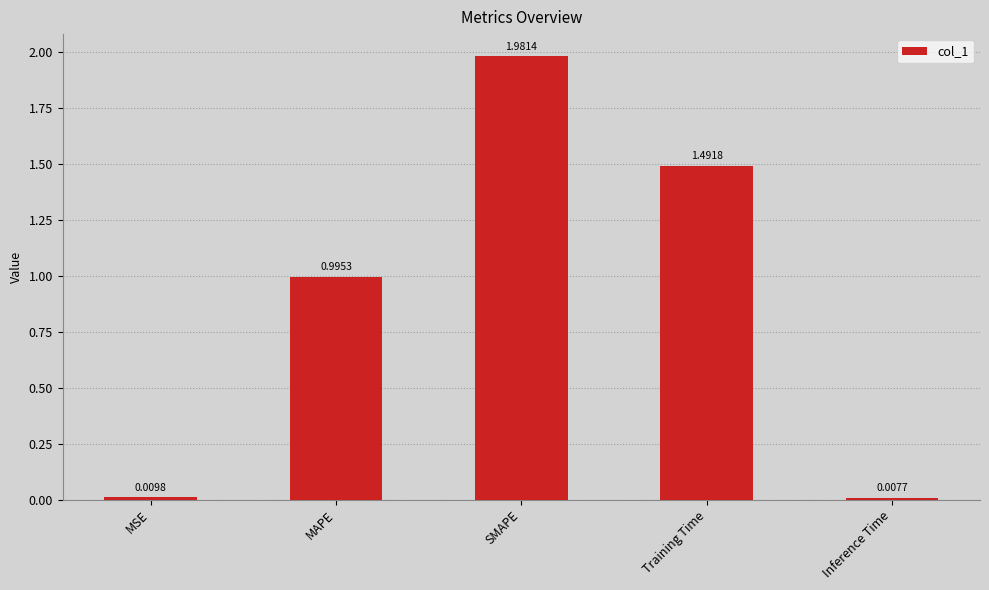

What is the label of the 2nd bar from the left?

MAPE